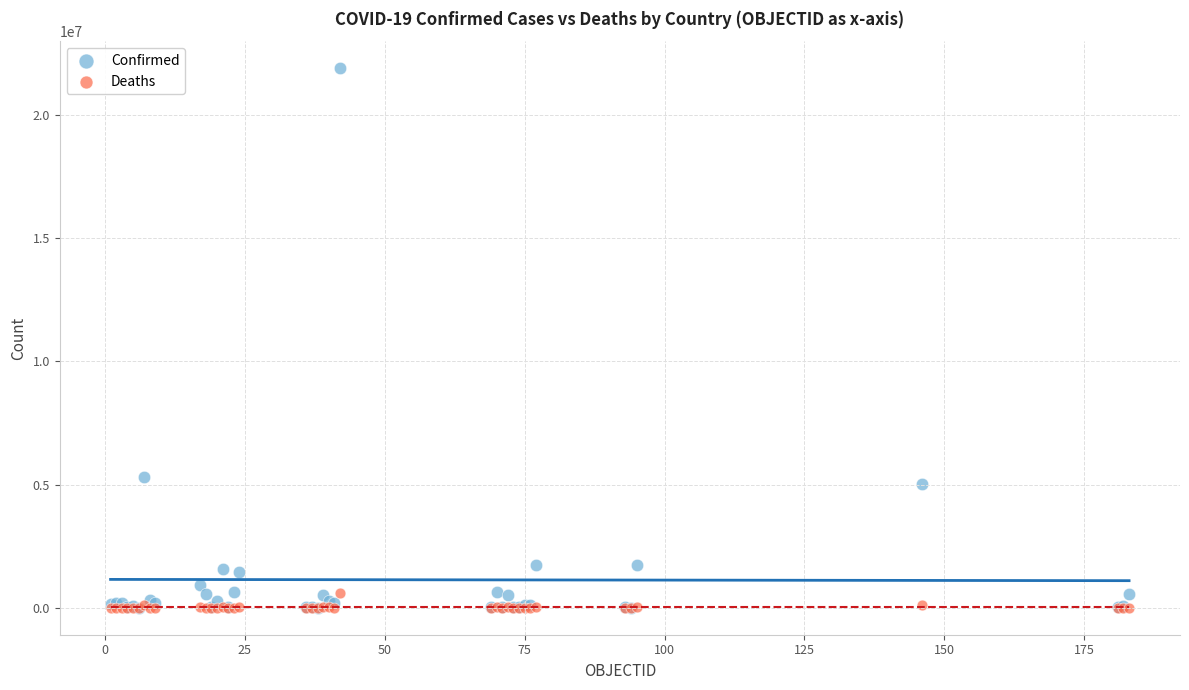

In the Confirmed series, what Y value is closest to 10955960?

5300985